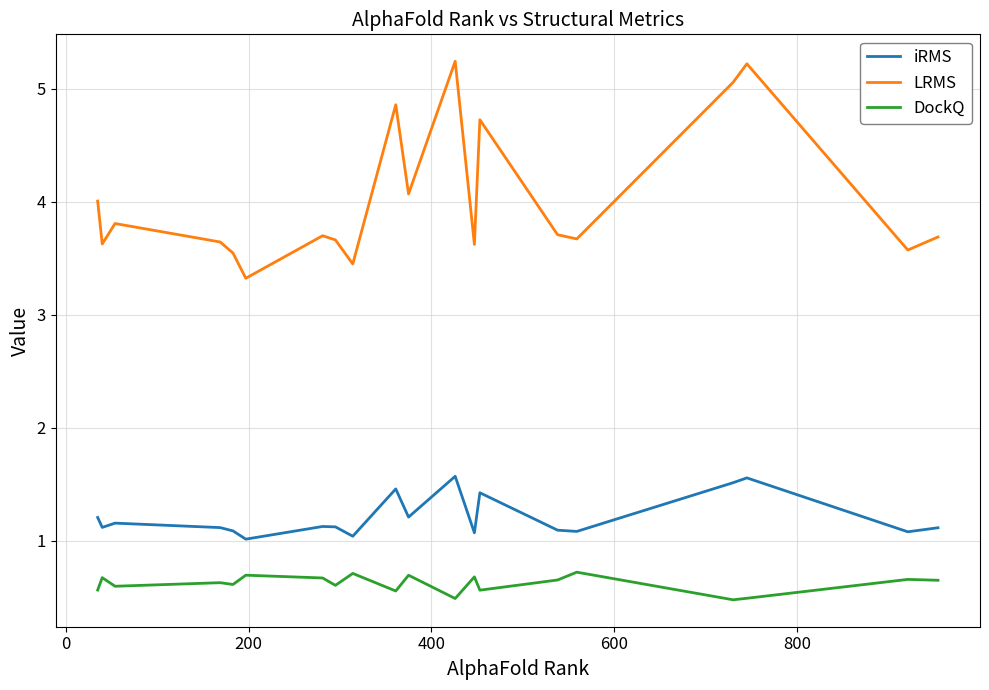

Which series has the widest spread of values?

LRMS